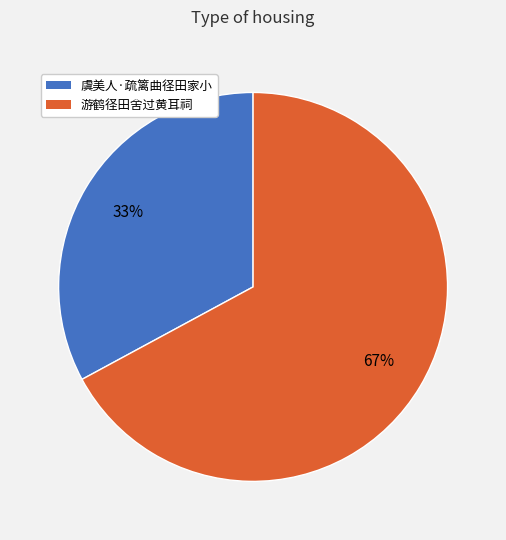

To the nearest percent, what portion does 游鹤径田舍过黄耳祠 represent?

67%